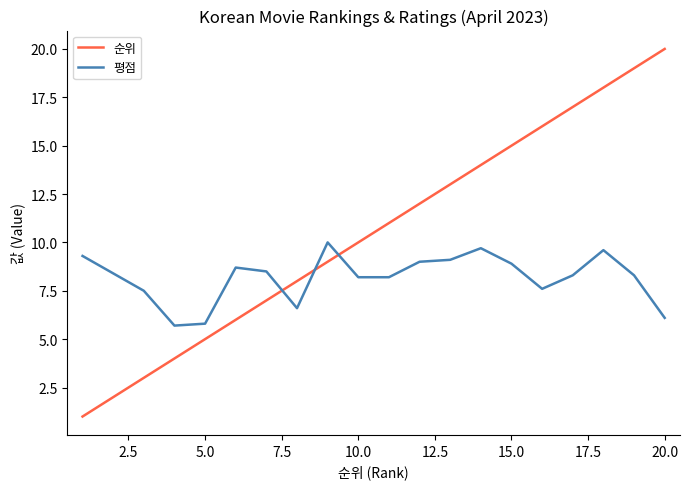

Which series has the largest total across all categories?

순위